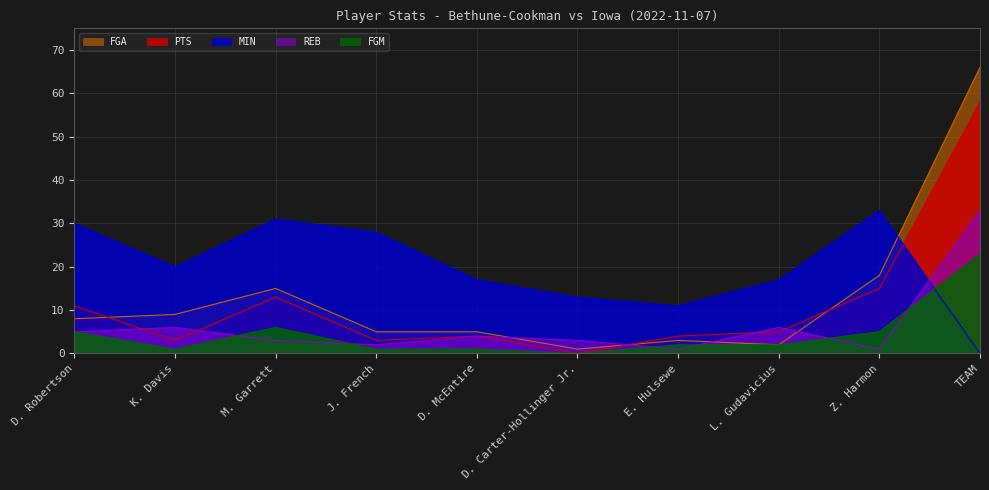

What position from the right is M. Garrett?

8